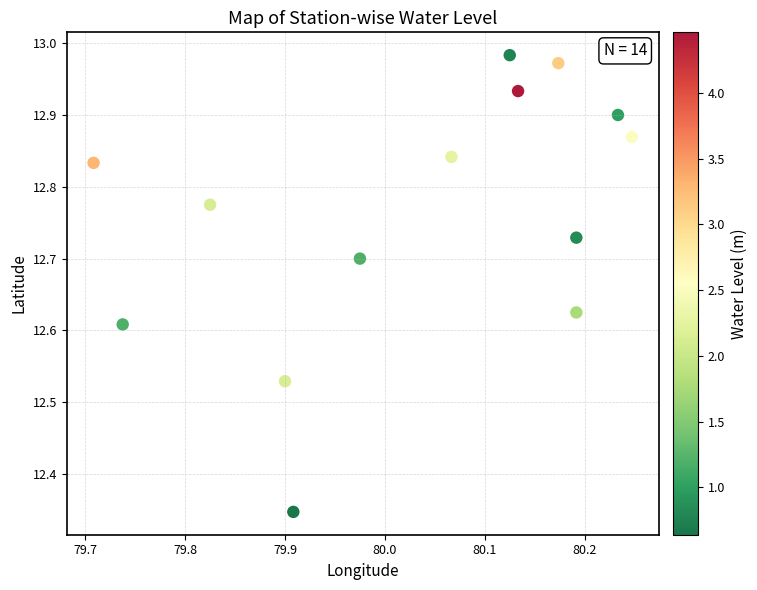

What is the range of X values (max minus min)?

0.5